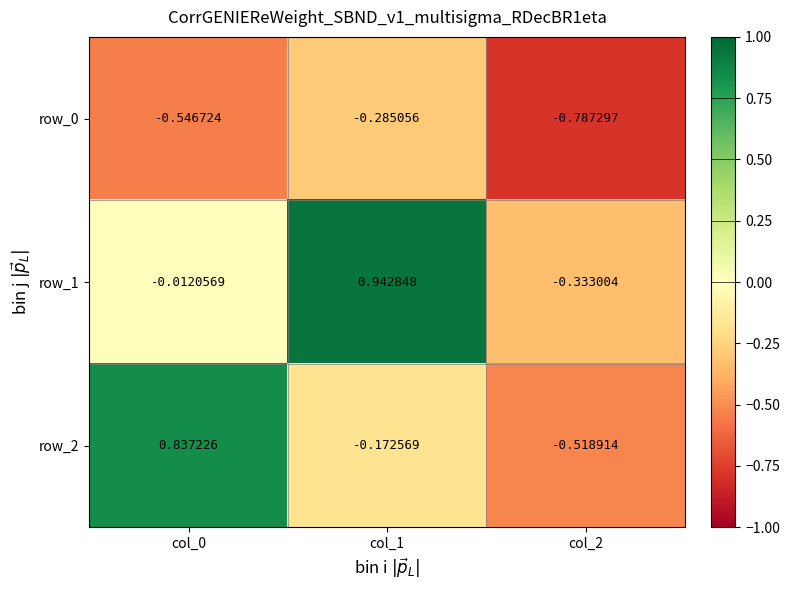

List the series in order of their overall mean, highest first.

row_1, row_2, row_0